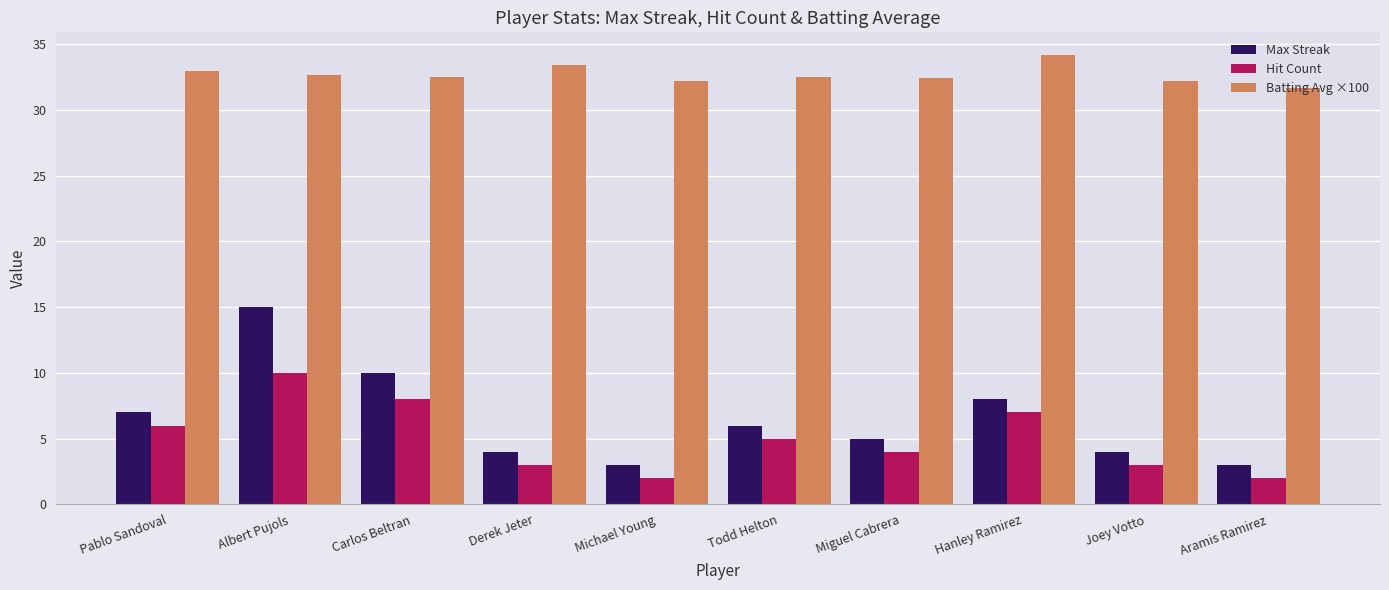

What is the label of the 9th bar from the left?

Joey Votto